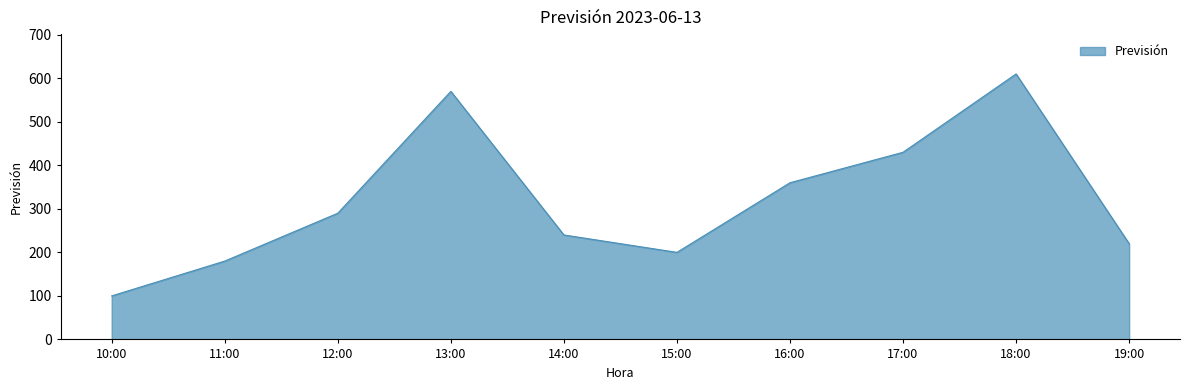

The value at 13:00 is 570. True or false?

True